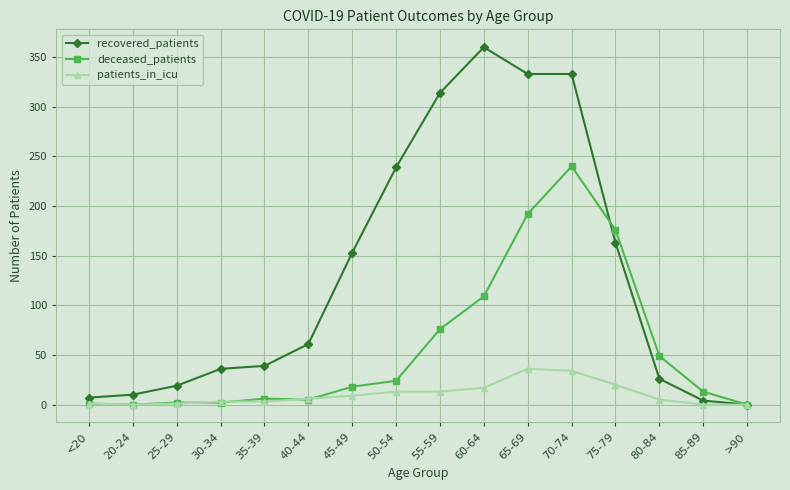

Which series changed the most between 30-34 and >90?

recovered_patients